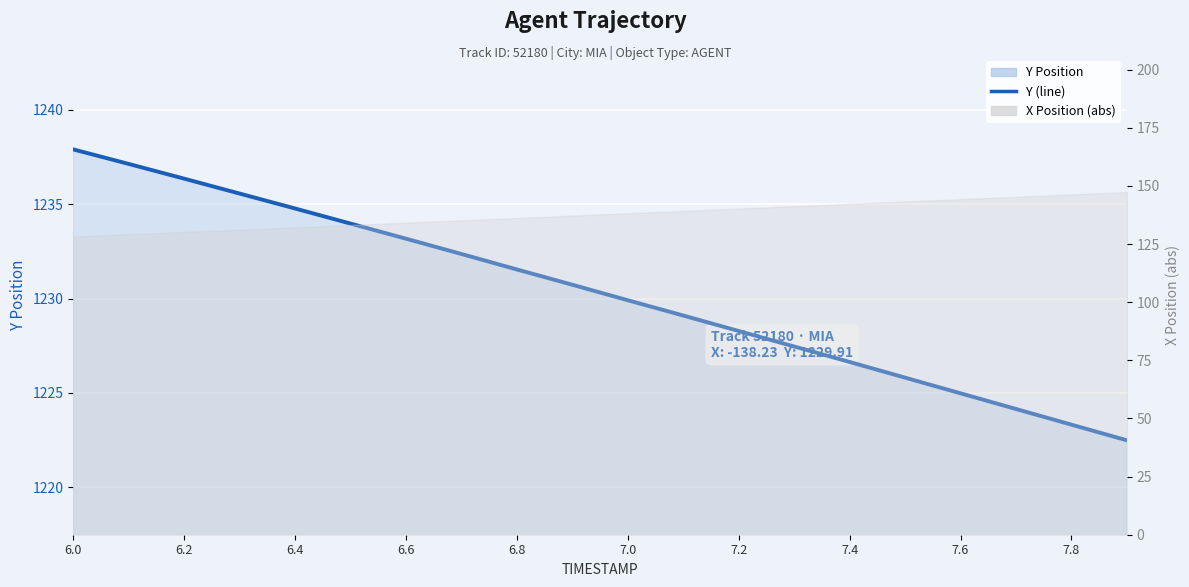

What is the value of the 15th point from the left?

1226.6